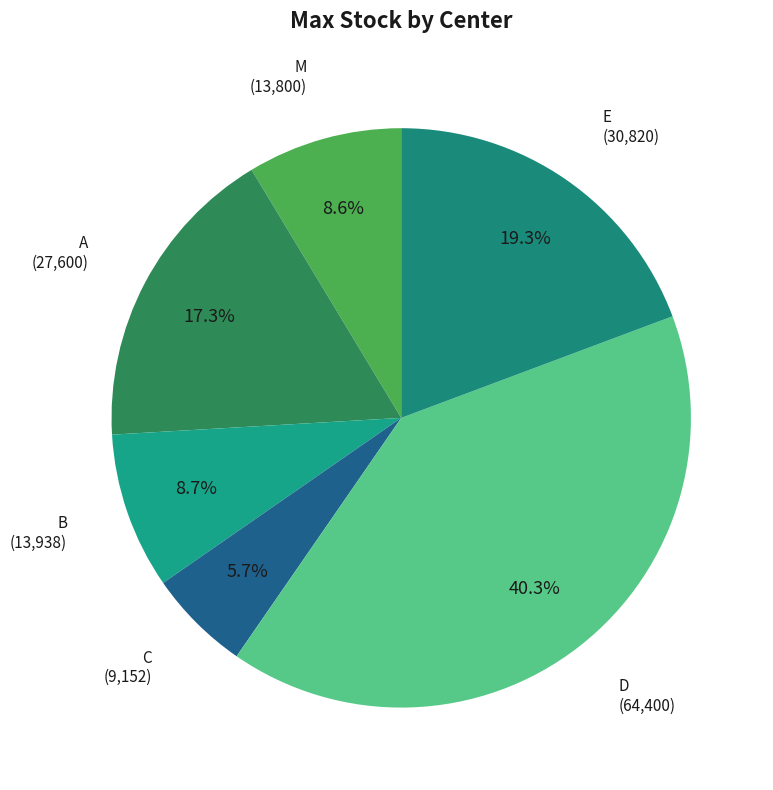

What portion of the pie excludes B?

91.3%